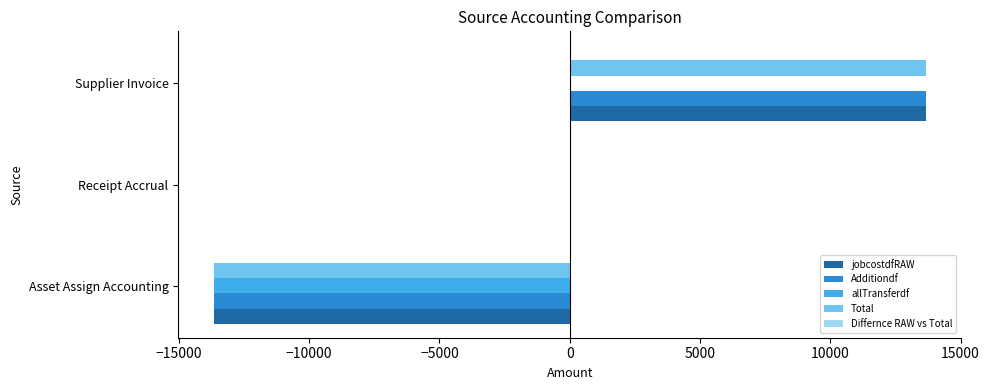

What is the total value across all series at Asset Assign Accounting?

-54637.8